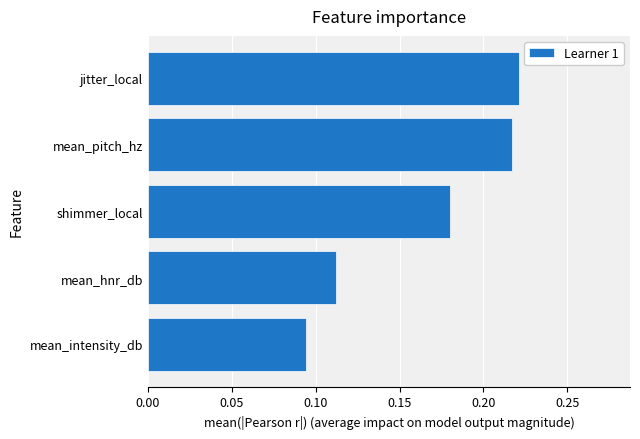

Is it true that the value at jitter_local is 0.3?

False